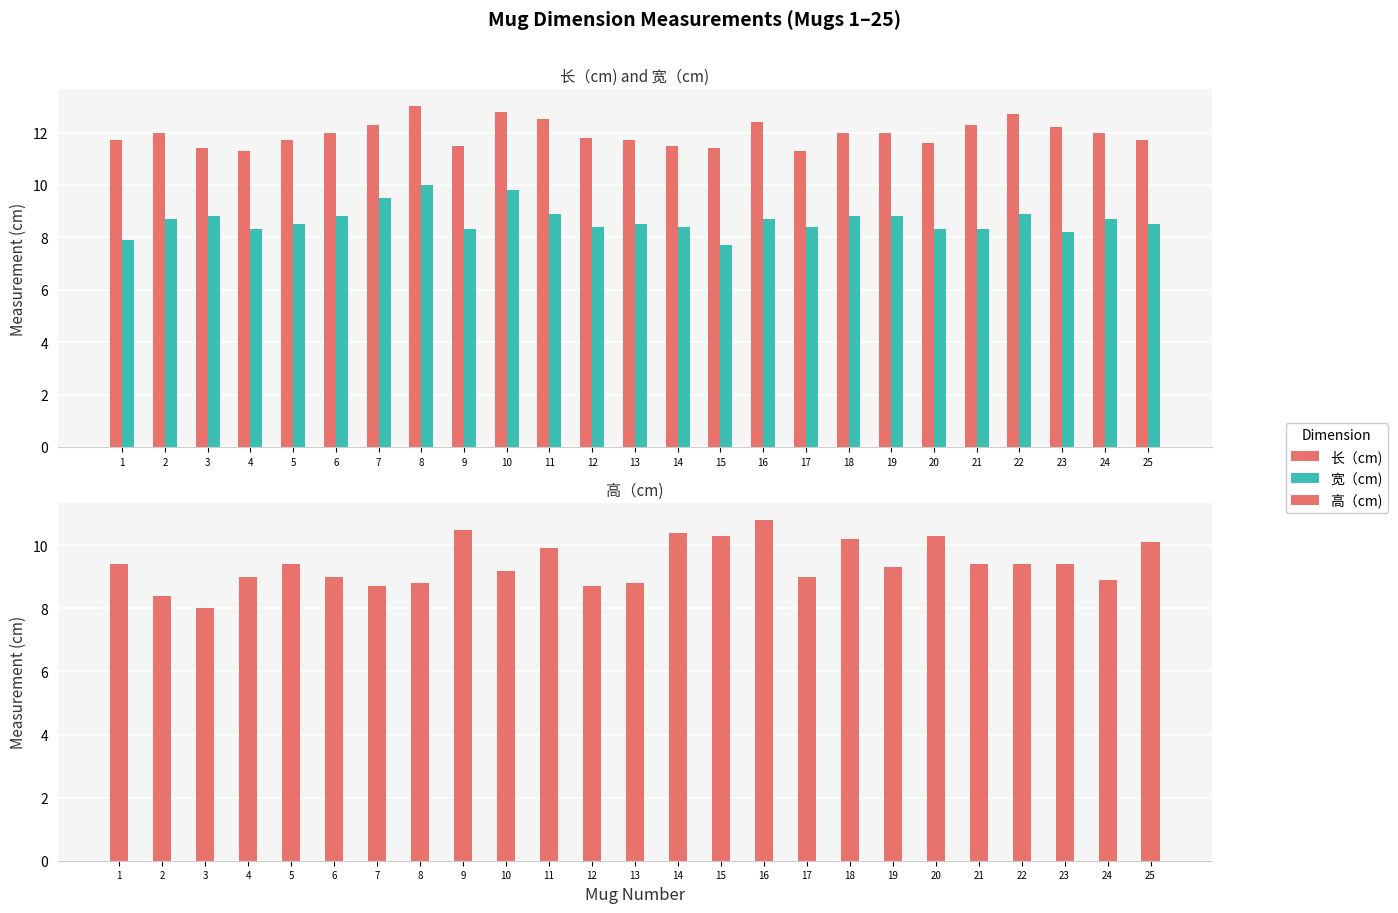

Which series has the widest spread of values?

高（cm)